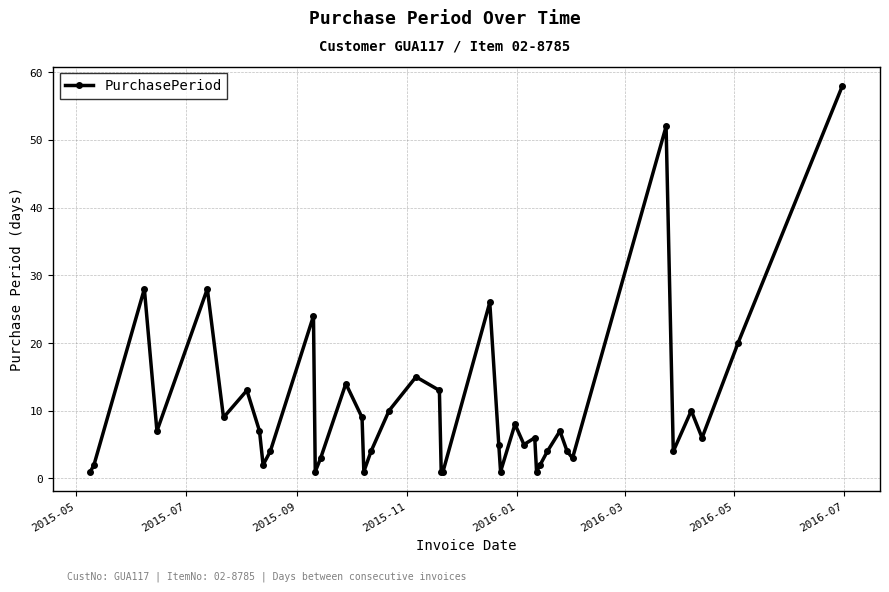

What is the difference between the second highest and minimum values?

51